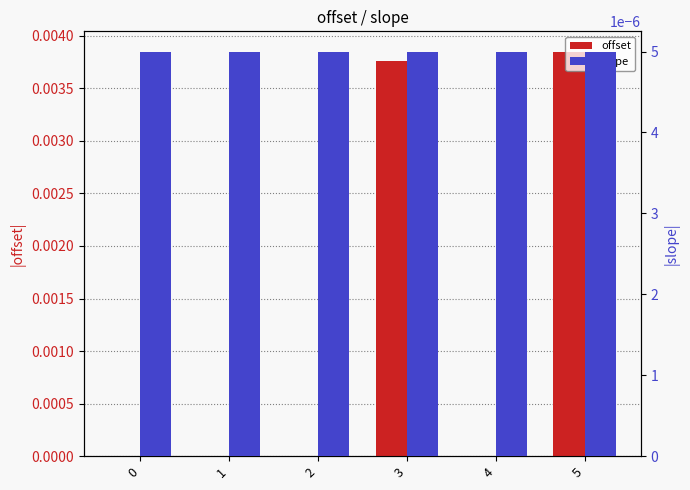

Is the value of offset at 5 greater than the value of slope at 2?

Yes